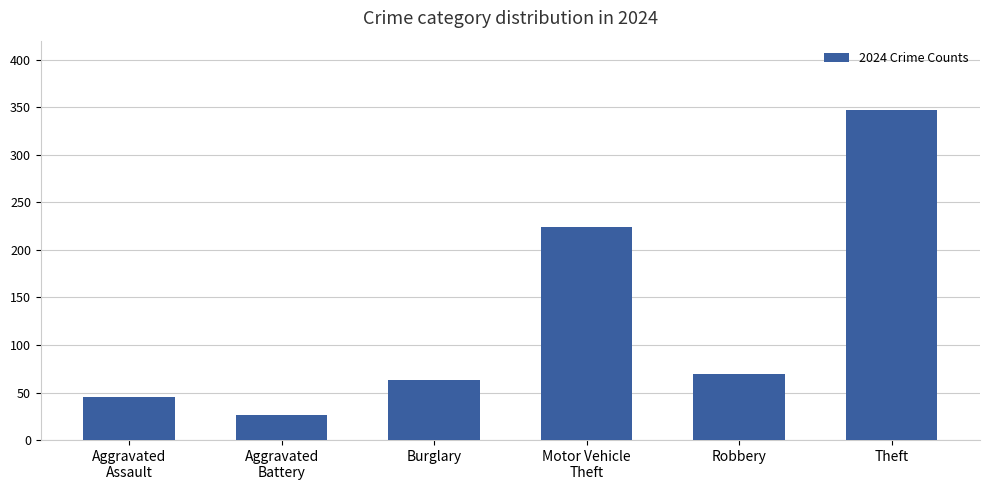

What is the minimum value shown in the chart?

26